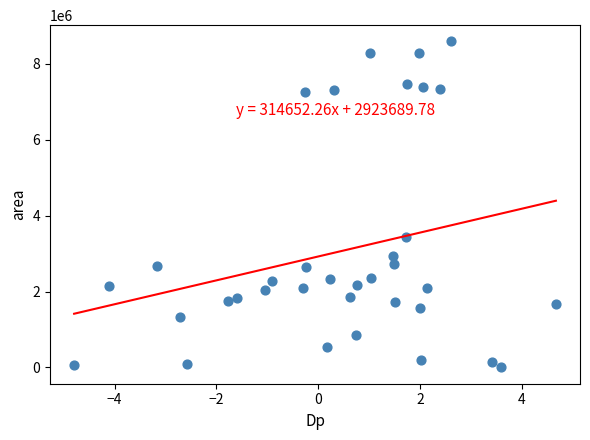

What is the range of Y values (max minus min)?

8588750